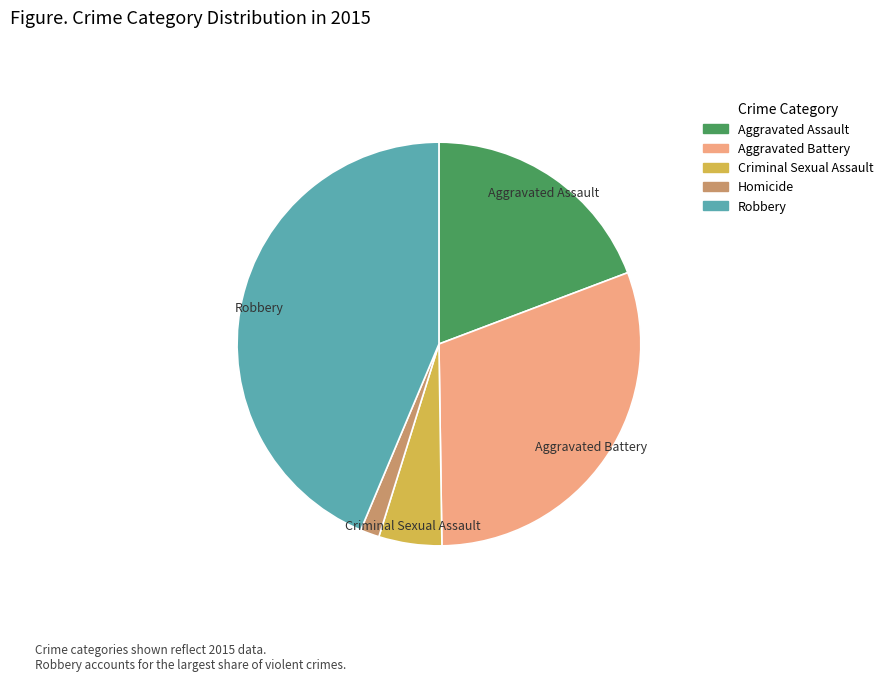

Between Aggravated Battery and Criminal Sexual Assault, which is larger?

Aggravated Battery